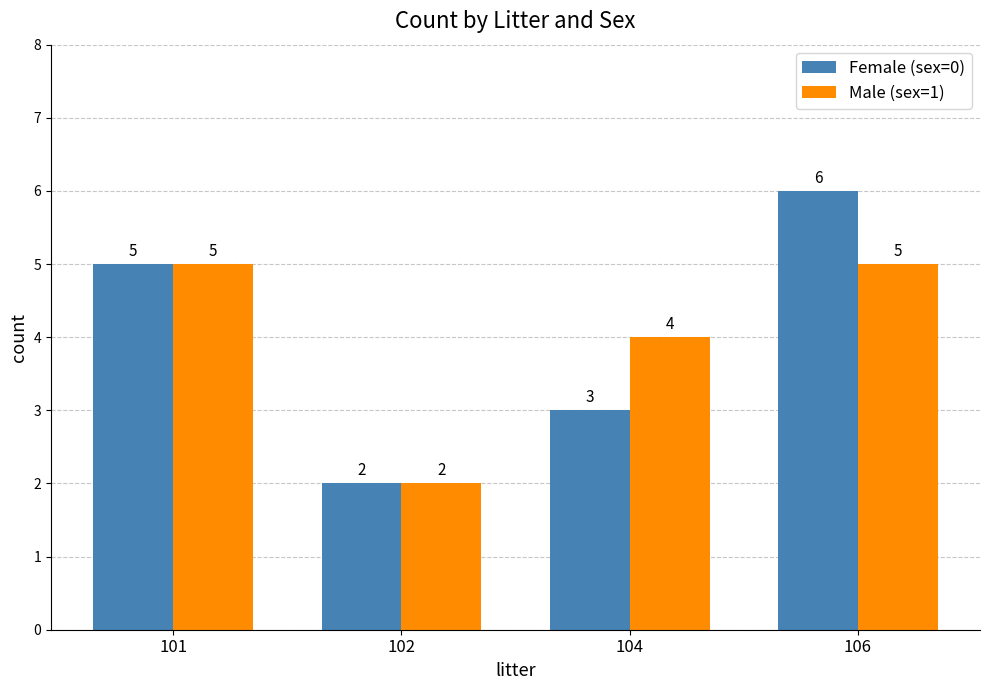

True or false: Female (sex=0) has a value of 3 at 104.

True